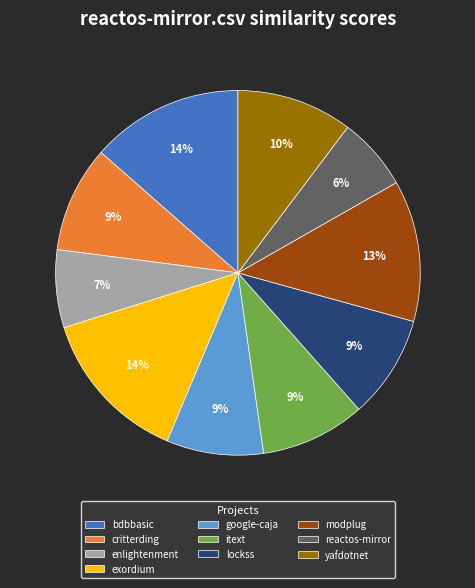

Is there any slice that represents more than half of the pie?

No